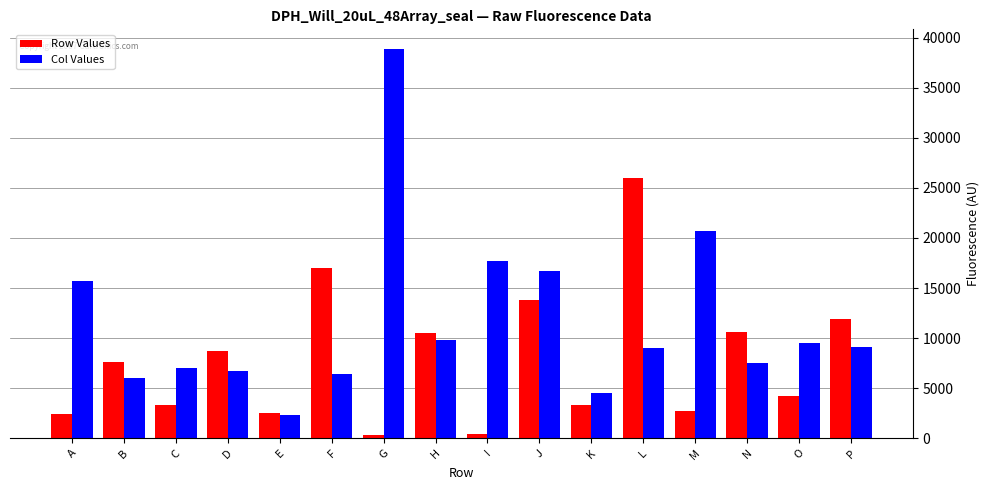

What is the lowest value of the Row Values series?

323